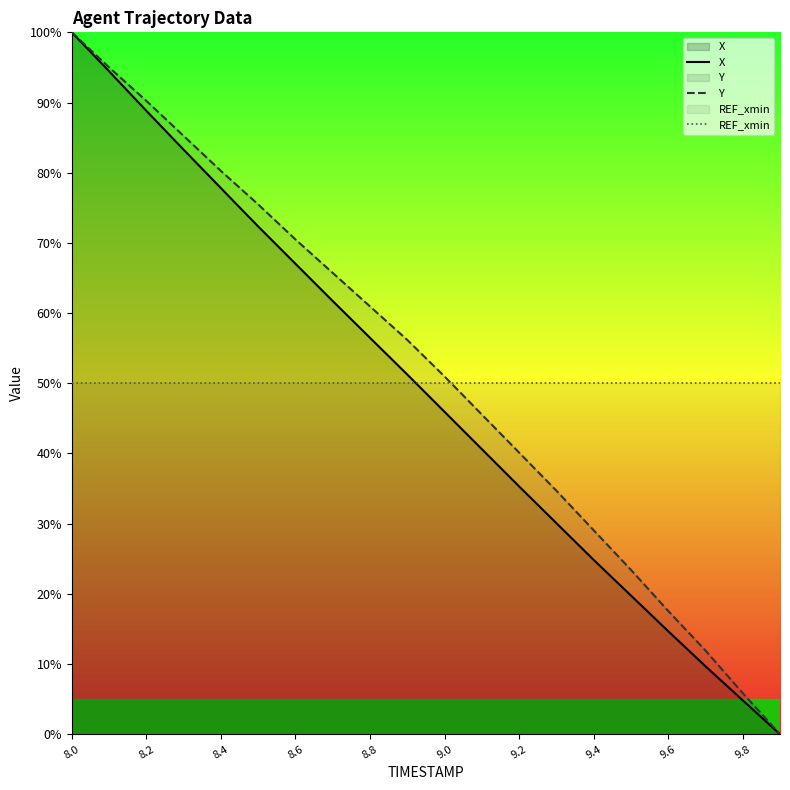

What is the difference between the highest and lowest values at 8.4?

30.3